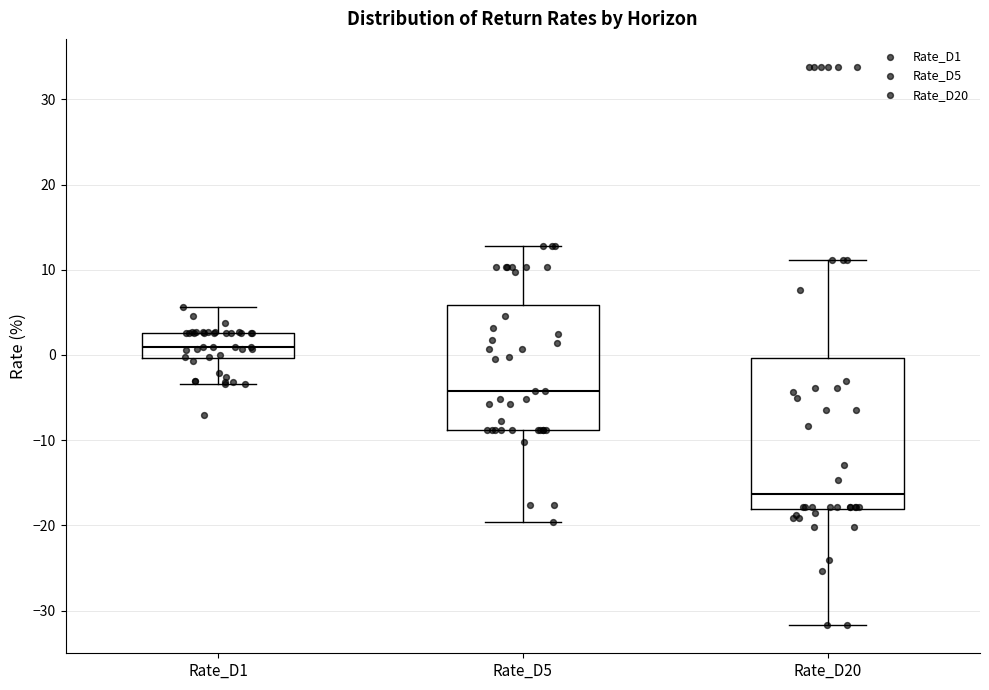

Where does the lower whisker of the box for Rate_D5 end on the y-axis? The values are not printed on the chart, so give them approximately, as read against the axis.

-20